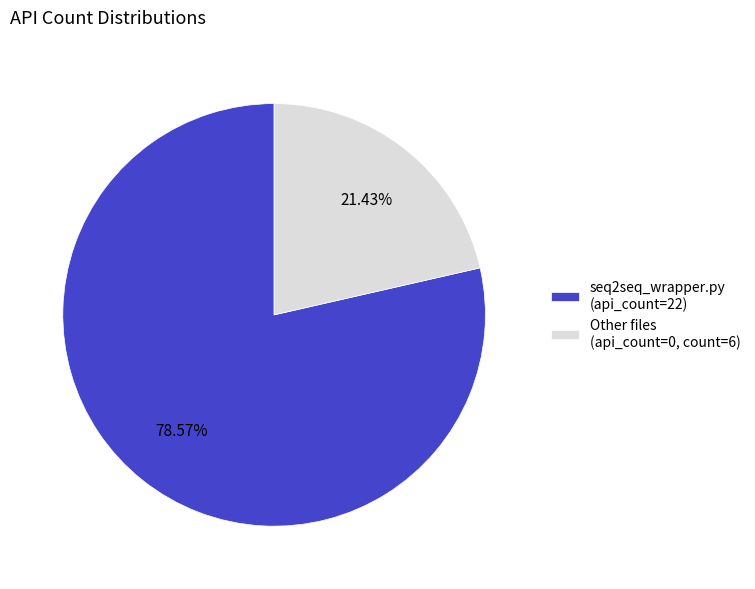

Count the number of slices in the pie.

2